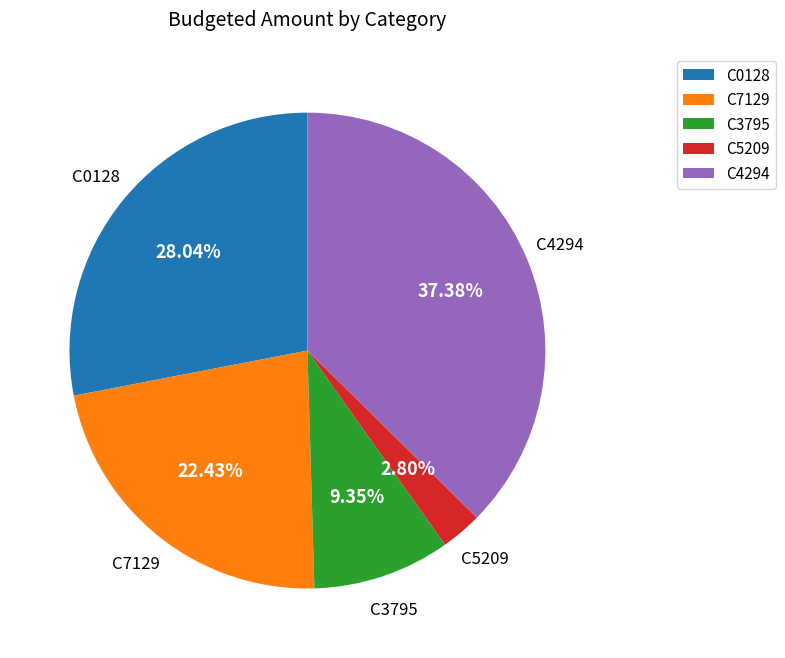

Count the number of slices in the pie.

5